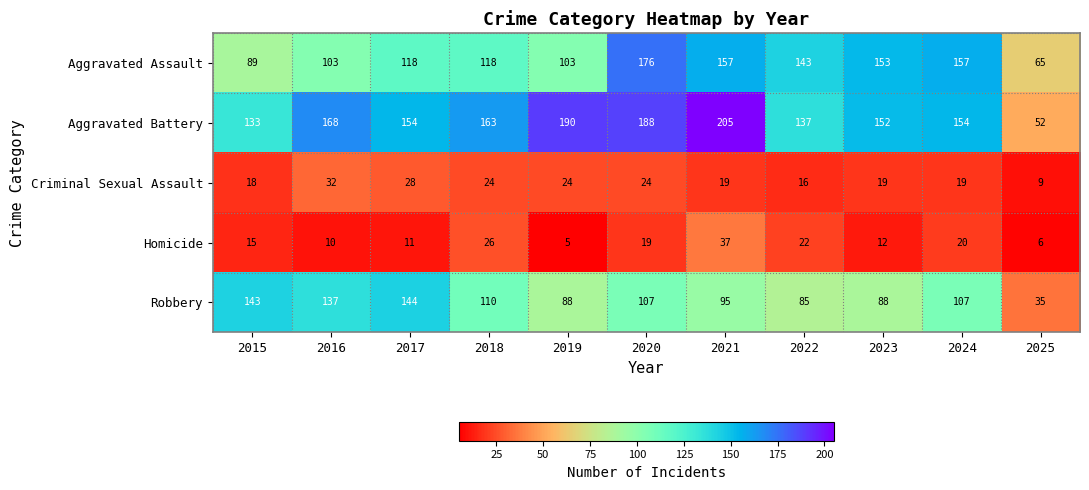

The value of Aggravated Battery at 2015 is 133. True or false?

True